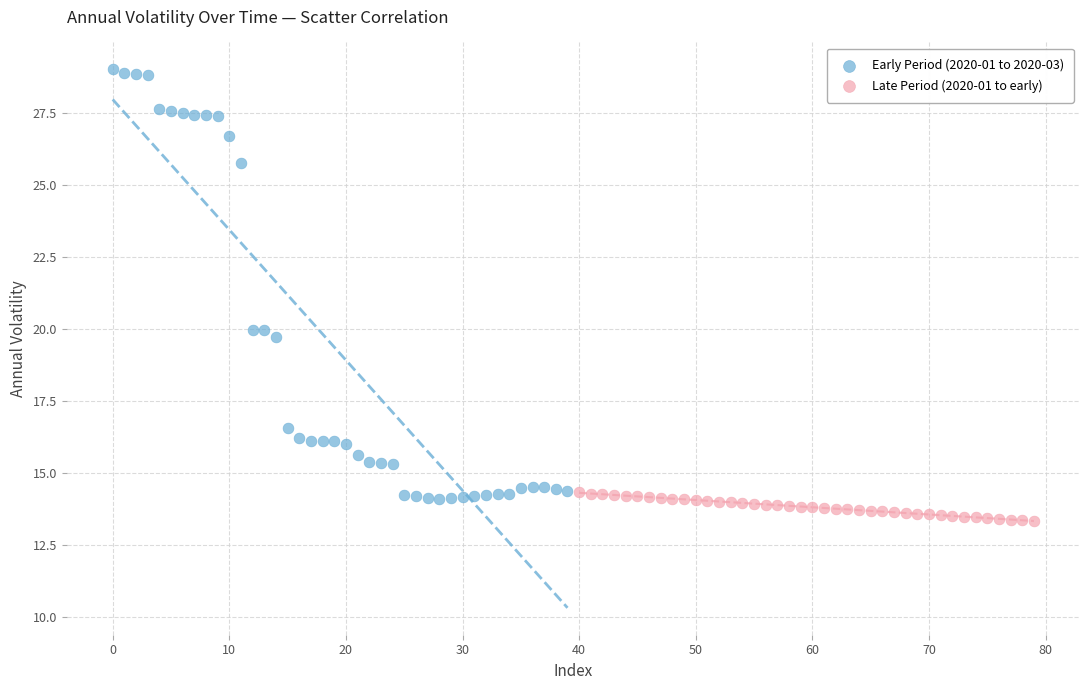

Which series has the largest Y range (max minus min)?

Early Period (2020-01 to 2020-03)